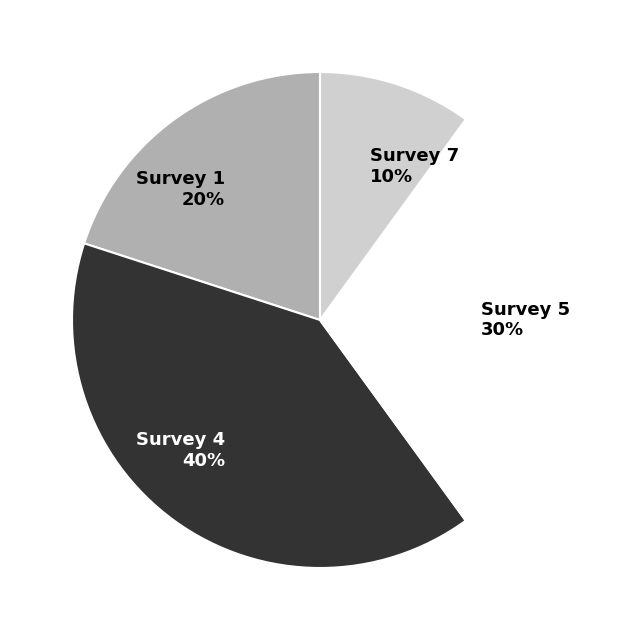

Is there any slice that represents more than half of the pie?

No